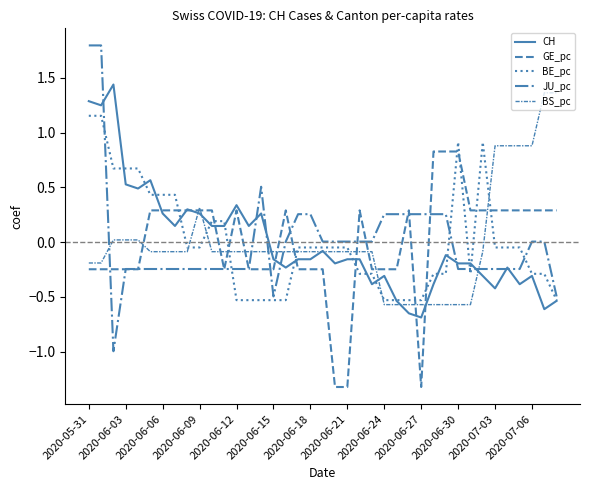

What is the maximum value shown in the chart?

1.8